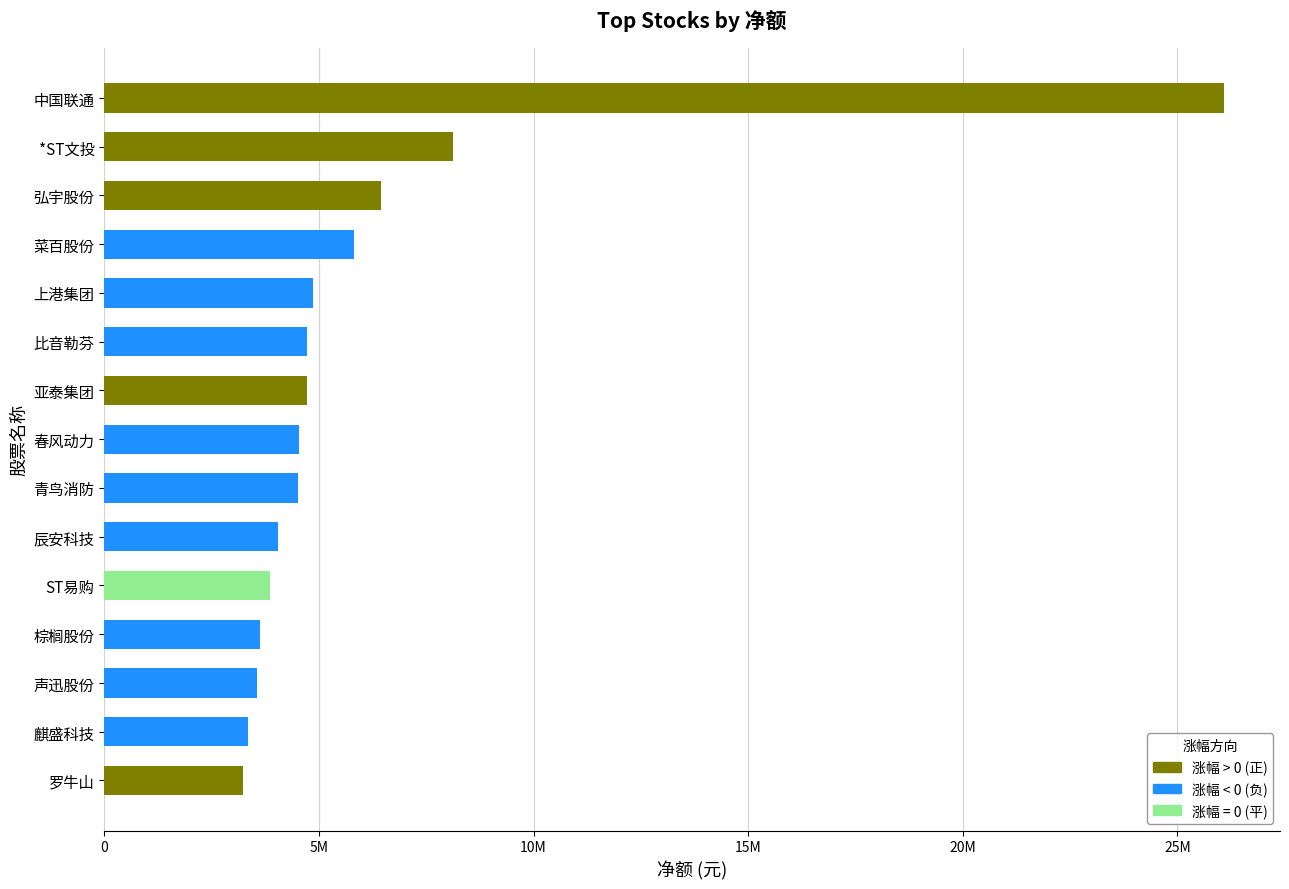

What is the sum of all values?

91506737